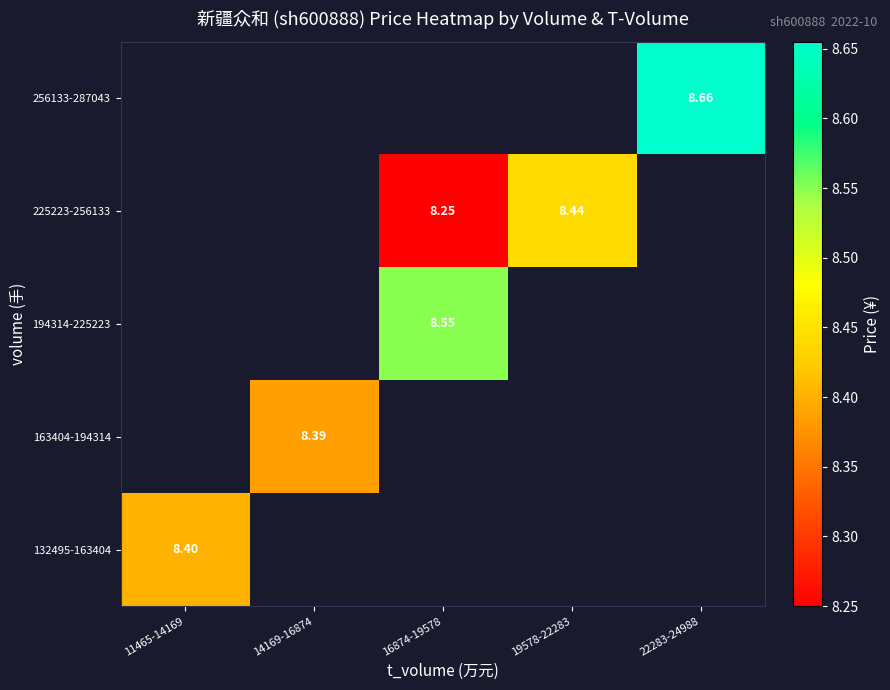

How many categories are shown in the chart?

5